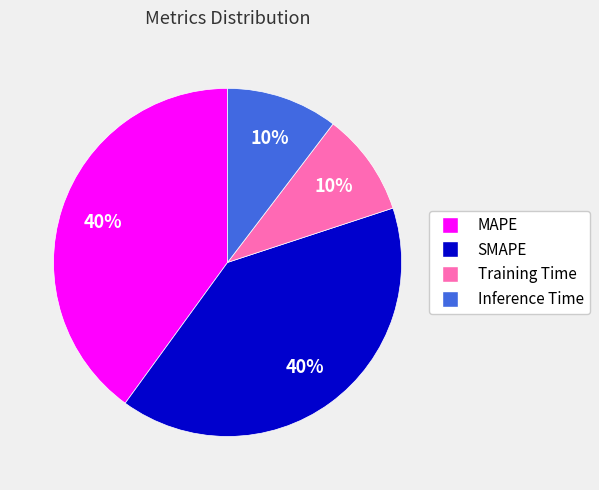

To the nearest percent, what is the combined percentage of MAPE and SMAPE?

80%